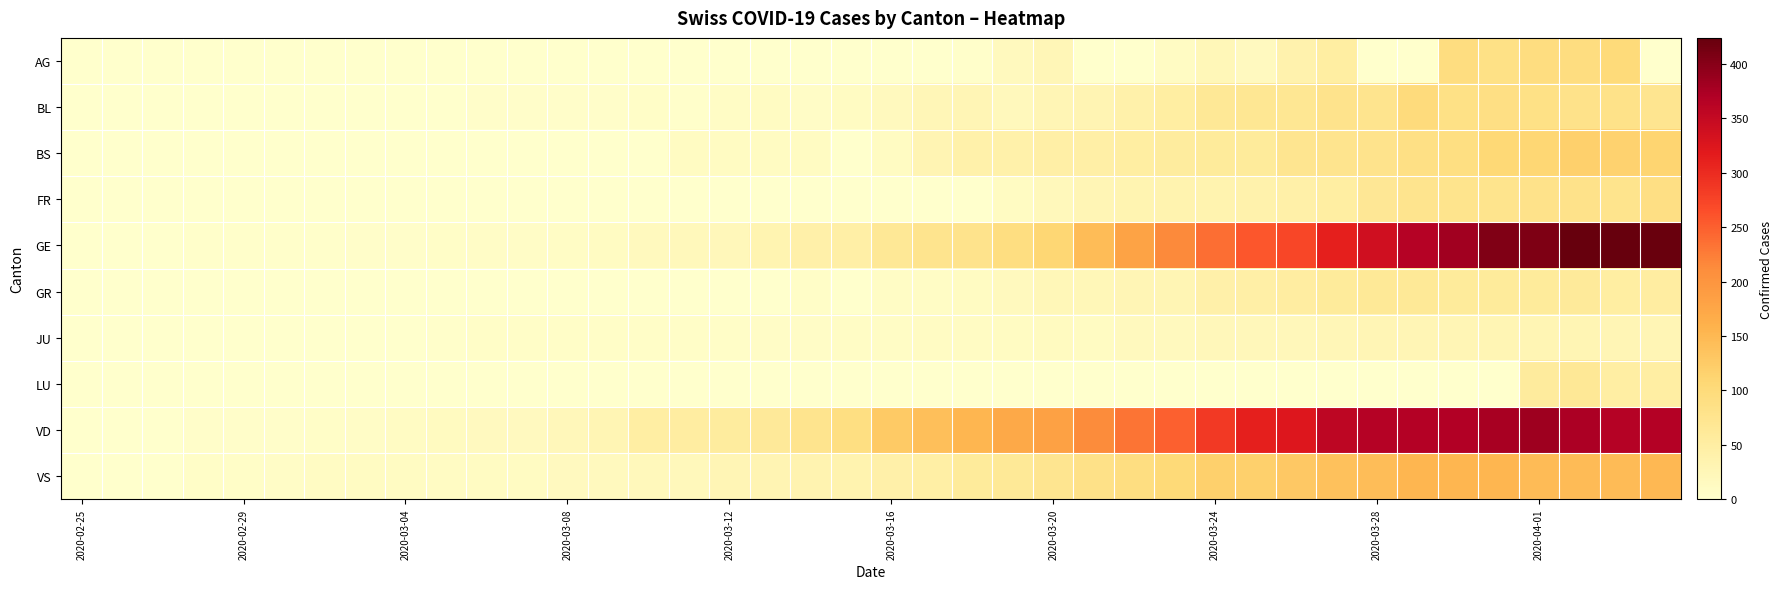

At how many categories does at least one series exceed 280?

12